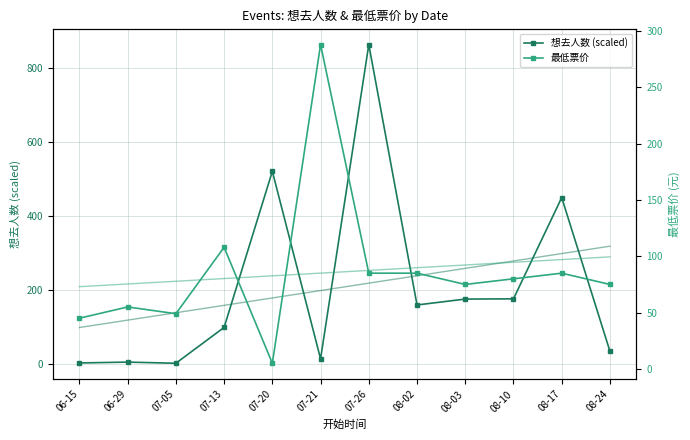

At which category is the sum across all series the highest?

07-26